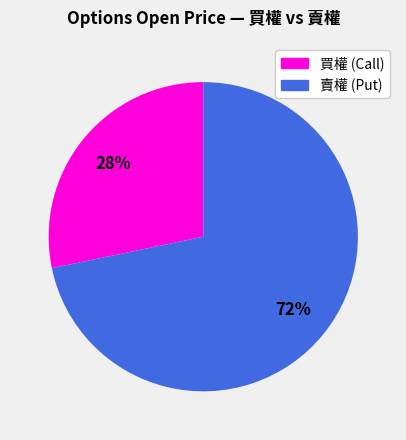

Does any single category account for the majority?

Yes